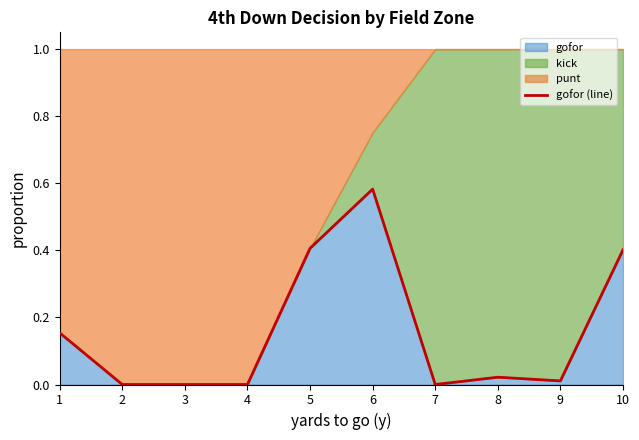

How many interior local peaks (higher than both neighbors) does the data have?

2